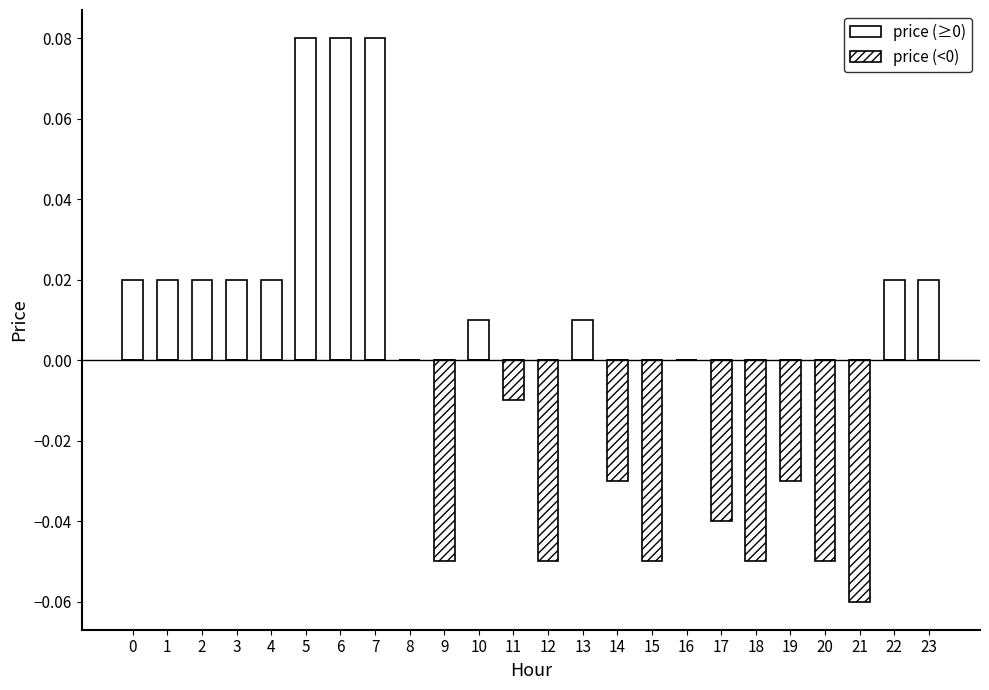

Reading left to right, list all the values displayed in this chart.

price (positive): 0.0	0.0	0.0	0.0	0.0	0.1	0.1	0.1	0.0	0.0	0.0	0.0	0.0	0.0	0.0	0.0	0.0	0.0	0.0	0.0	0.0	0.0	0.0	0.0
price (negative): 0.0	0.0	0.0	0.0	0.0	0.0	0.0	0.0	0.0	-0.1	0.0	-0.0	-0.1	0.0	-0.0	-0.1	0.0	-0.0	-0.1	-0.0	-0.1	-0.1	0.0	0.0